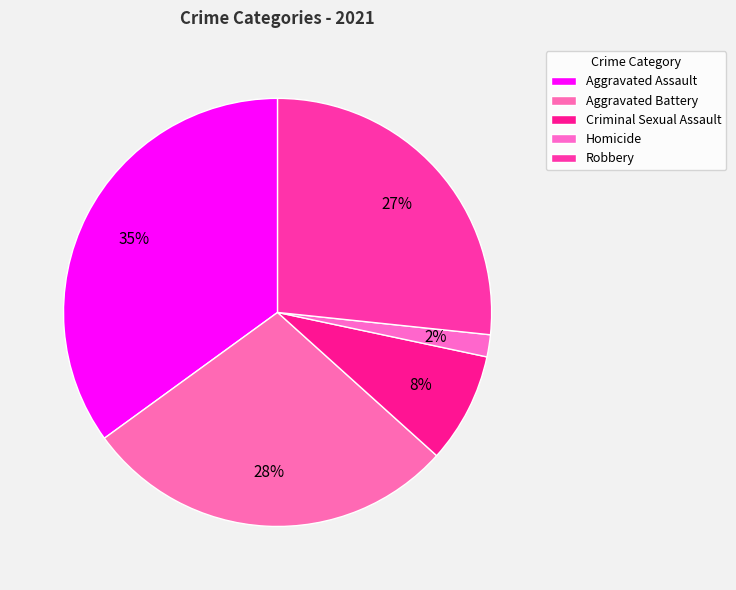

True or false: Aggravated Assault accounts for 35% of the total.

True